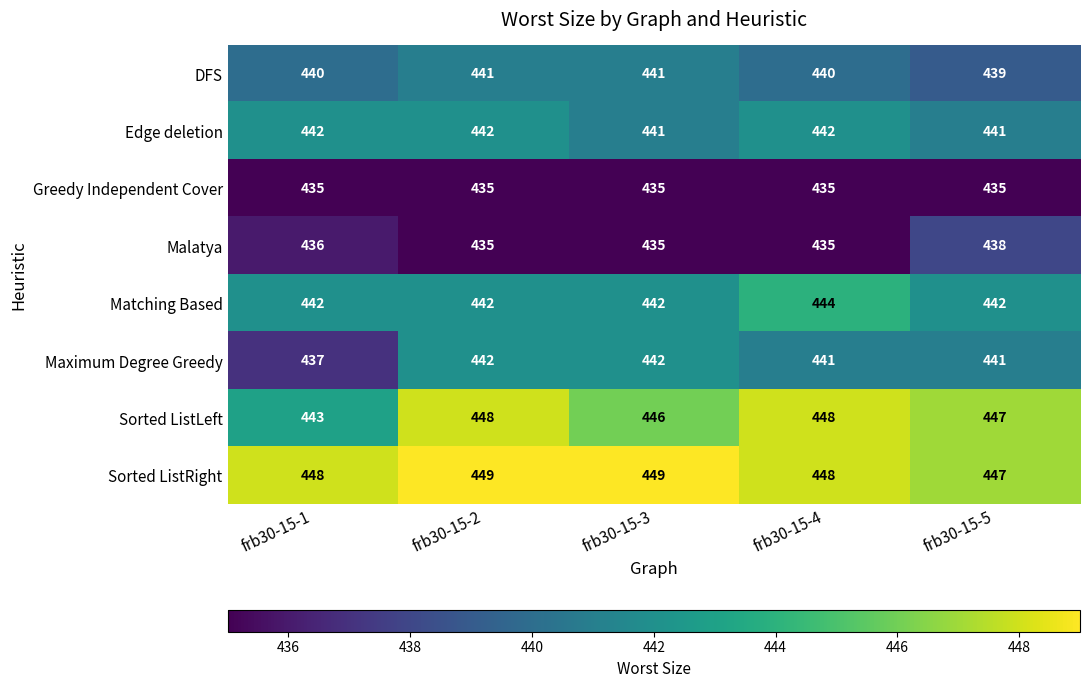

Which category has the lowest value in the DFS series?

frb30-15-5